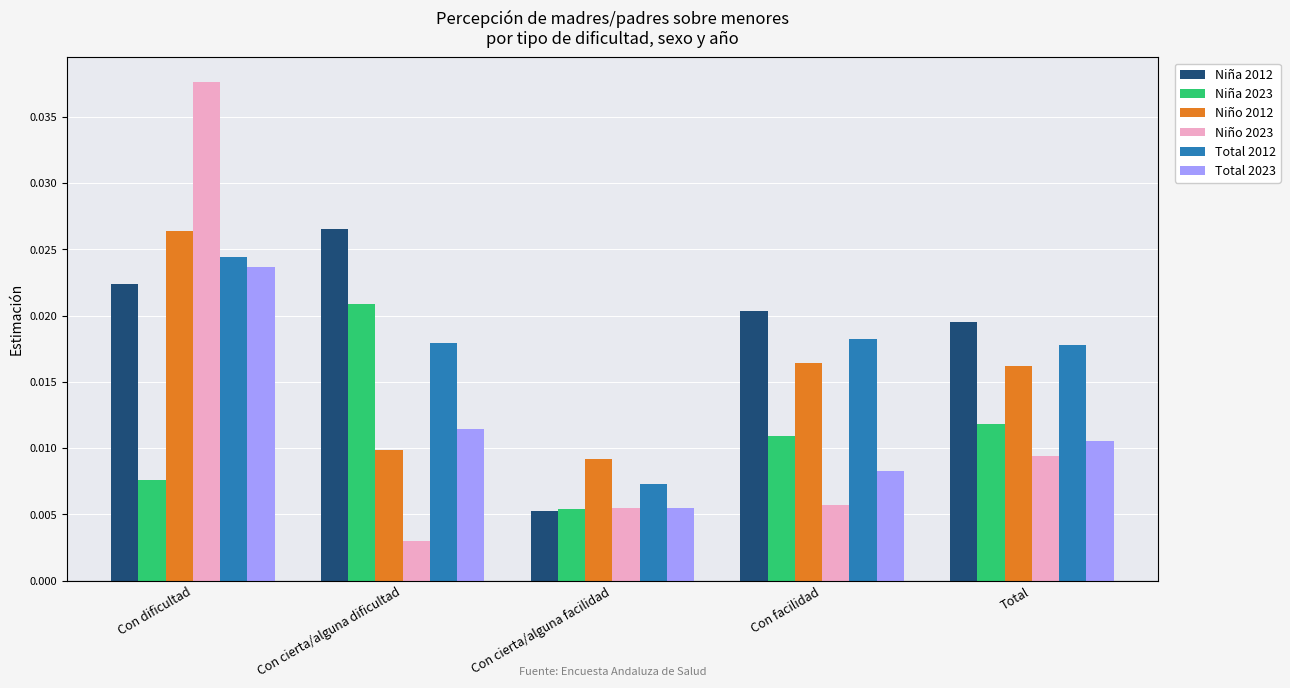

What is the label of the 2nd bar from the left?

Con cierta/alguna dificultad